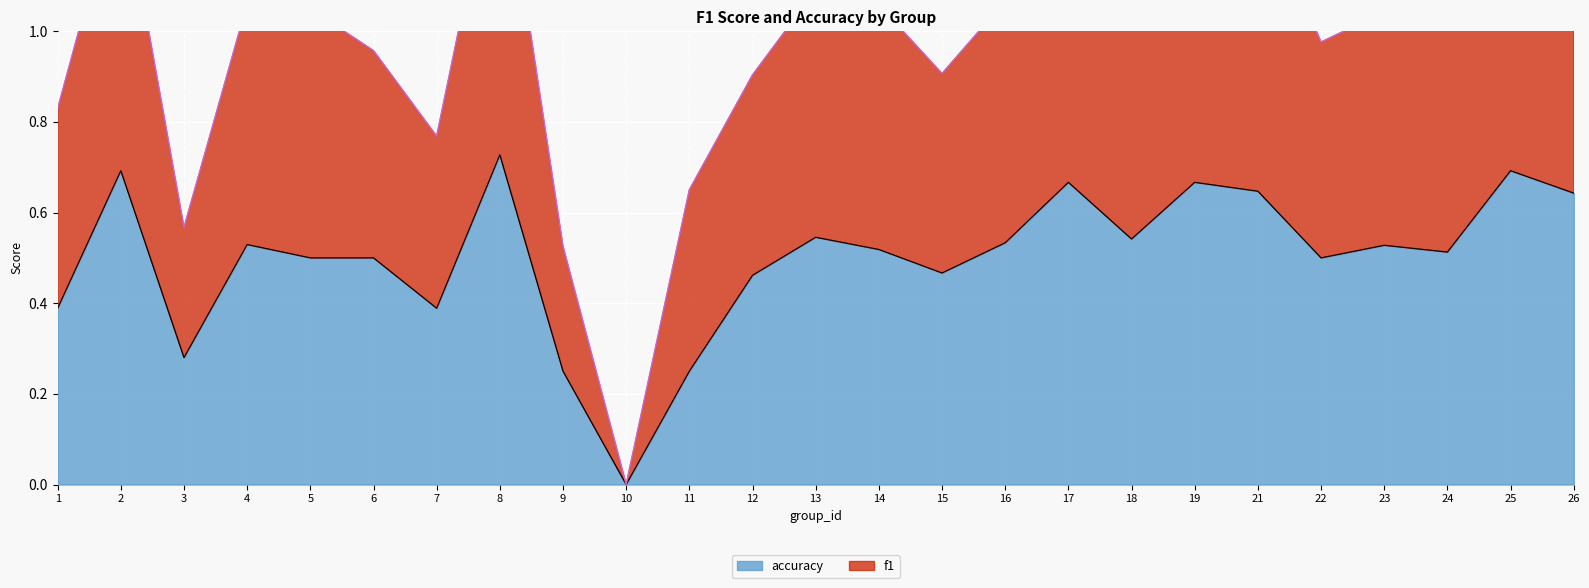

At which label is f1 closest to 0?

10